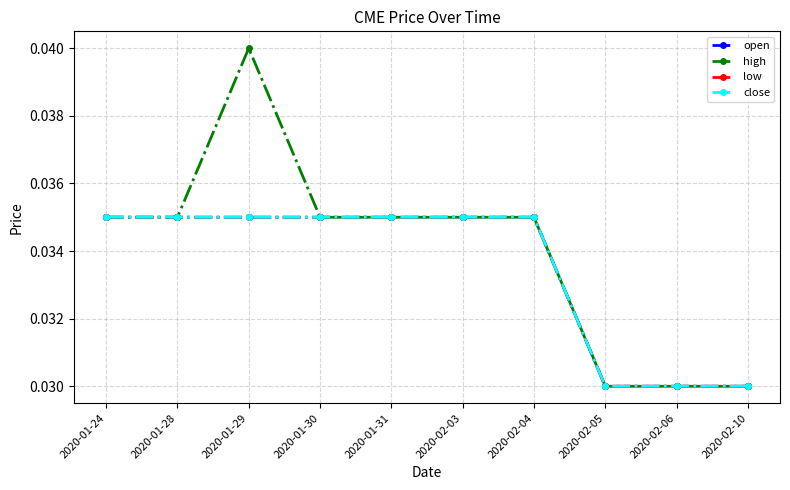

At which label does open reach its minimum?

2020-02-05